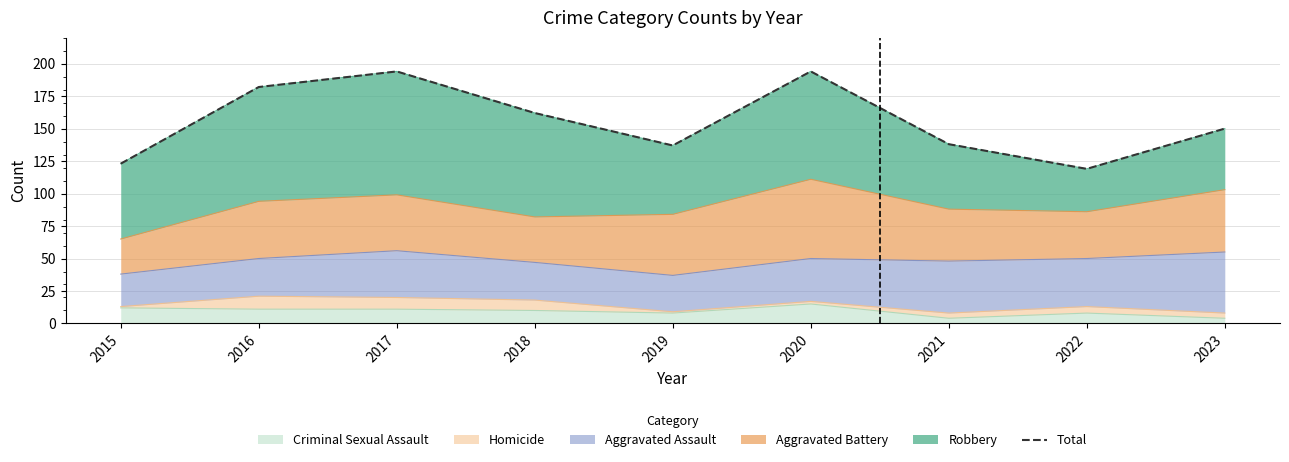

Reading left to right, list all the values displayed in this chart.

2015=123	2016=182	2017=194	2018=162	2019=137	2020=194	2021=138	2022=119	2023=150